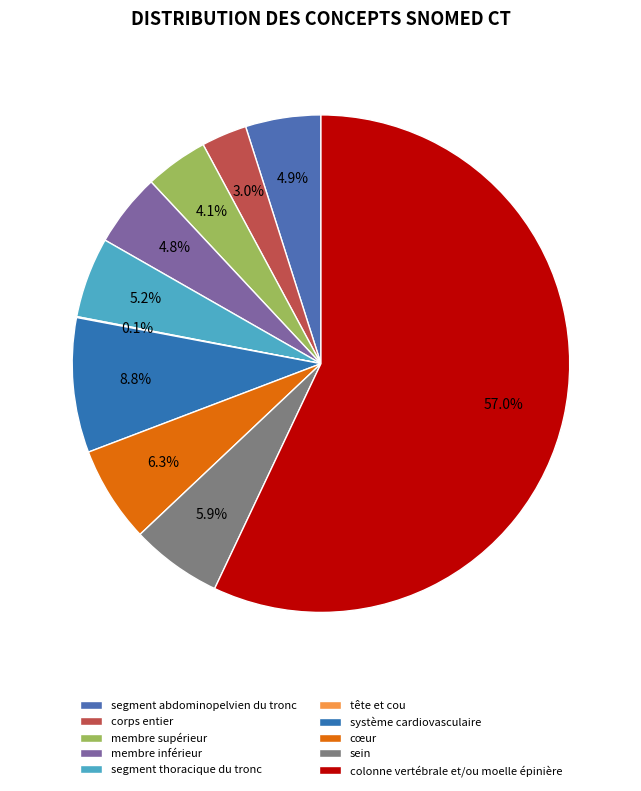

To the nearest percent, what portion does système cardiovasculaire represent?

9%